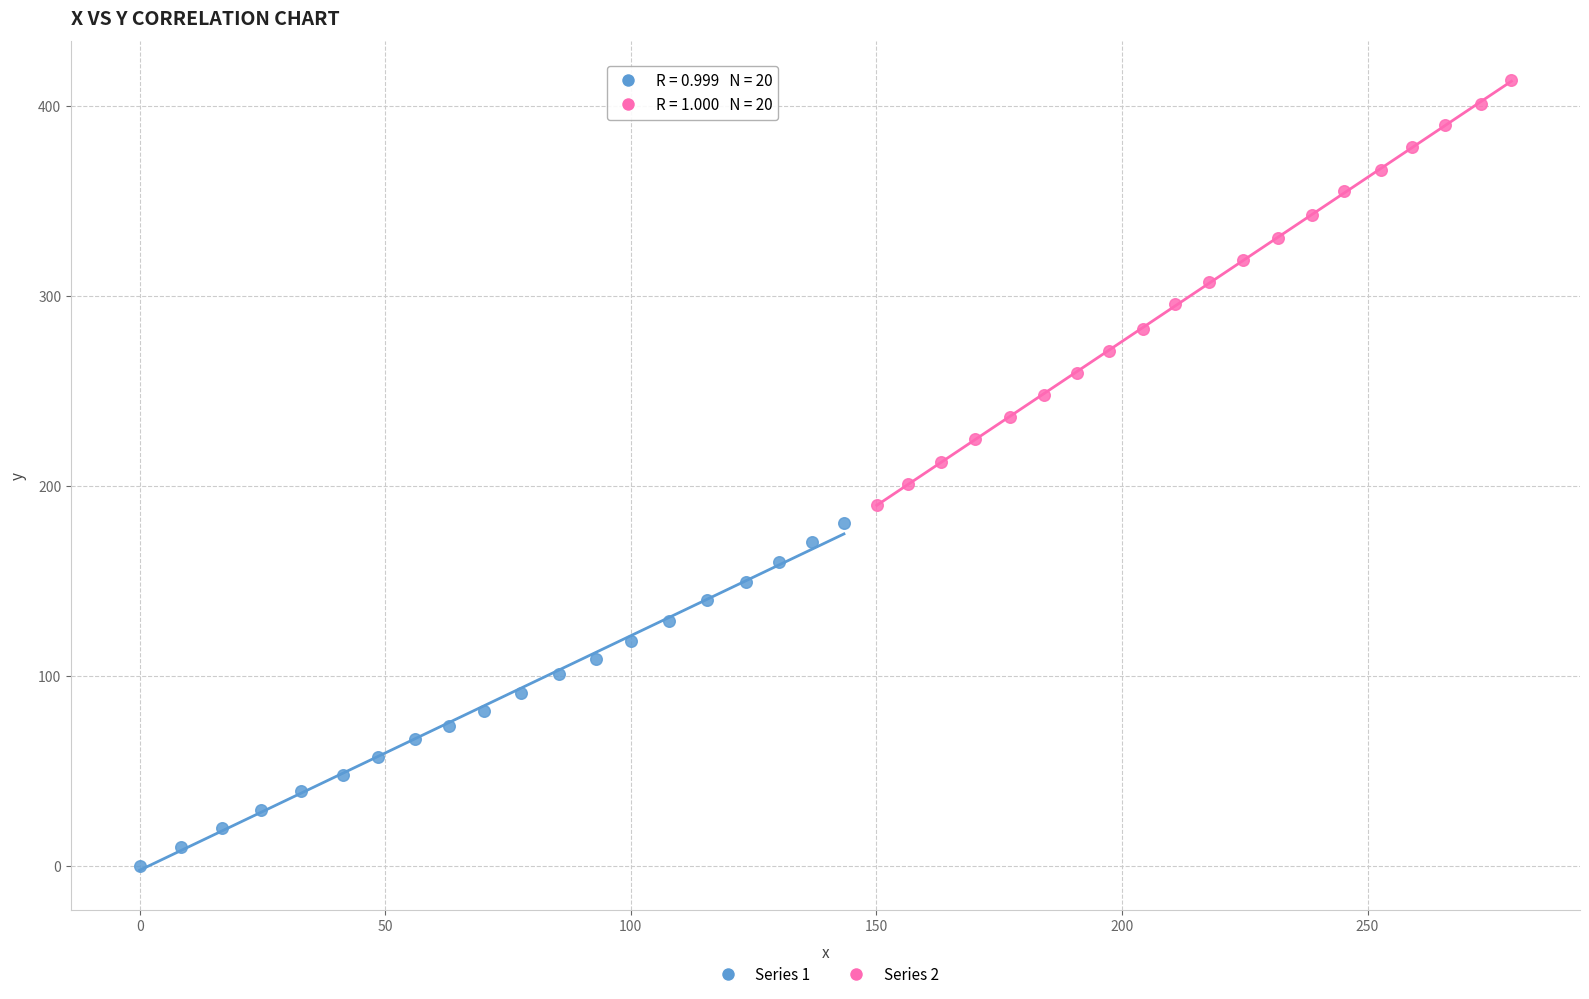

What are all the series names shown in the legend?

Series 1, Series 2